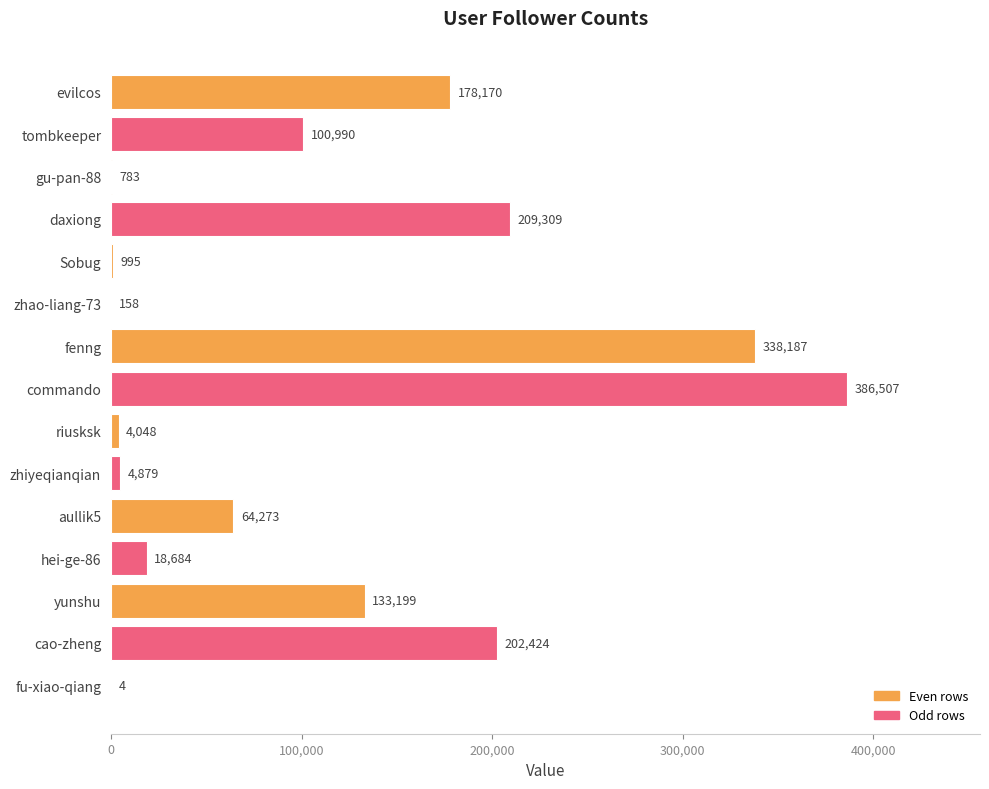

The chart shows a value of 78427 at cao-zheng. True or false?

False